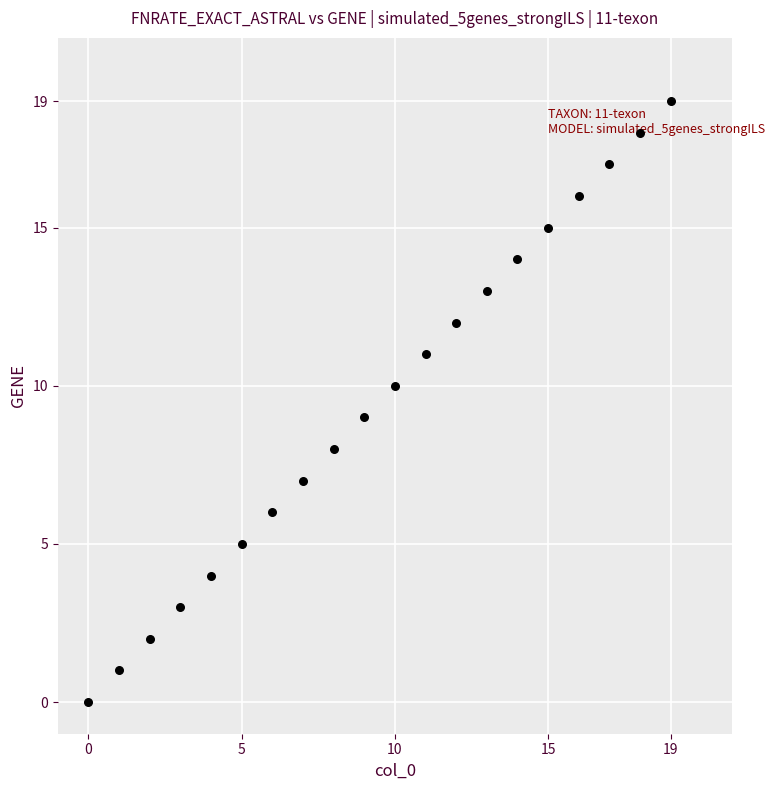

What is the range of Y values (max minus min)?

19